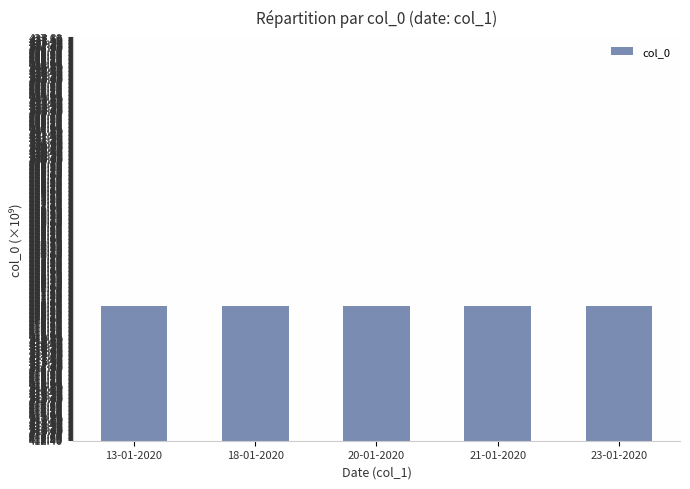

Reading left to right, what are all the values shown in this chart?

420.8	420.8	420.8	420.8	420.8